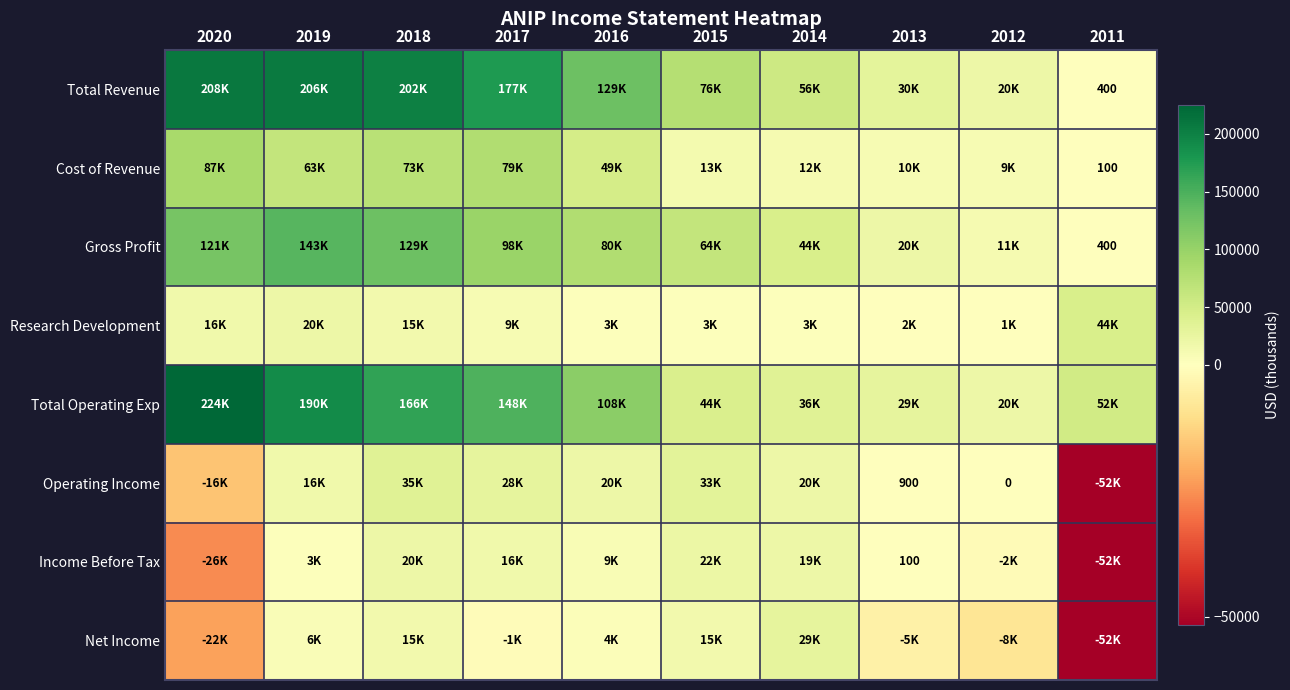

The Gross Profit series shows 170 at 2011. True or false?

False